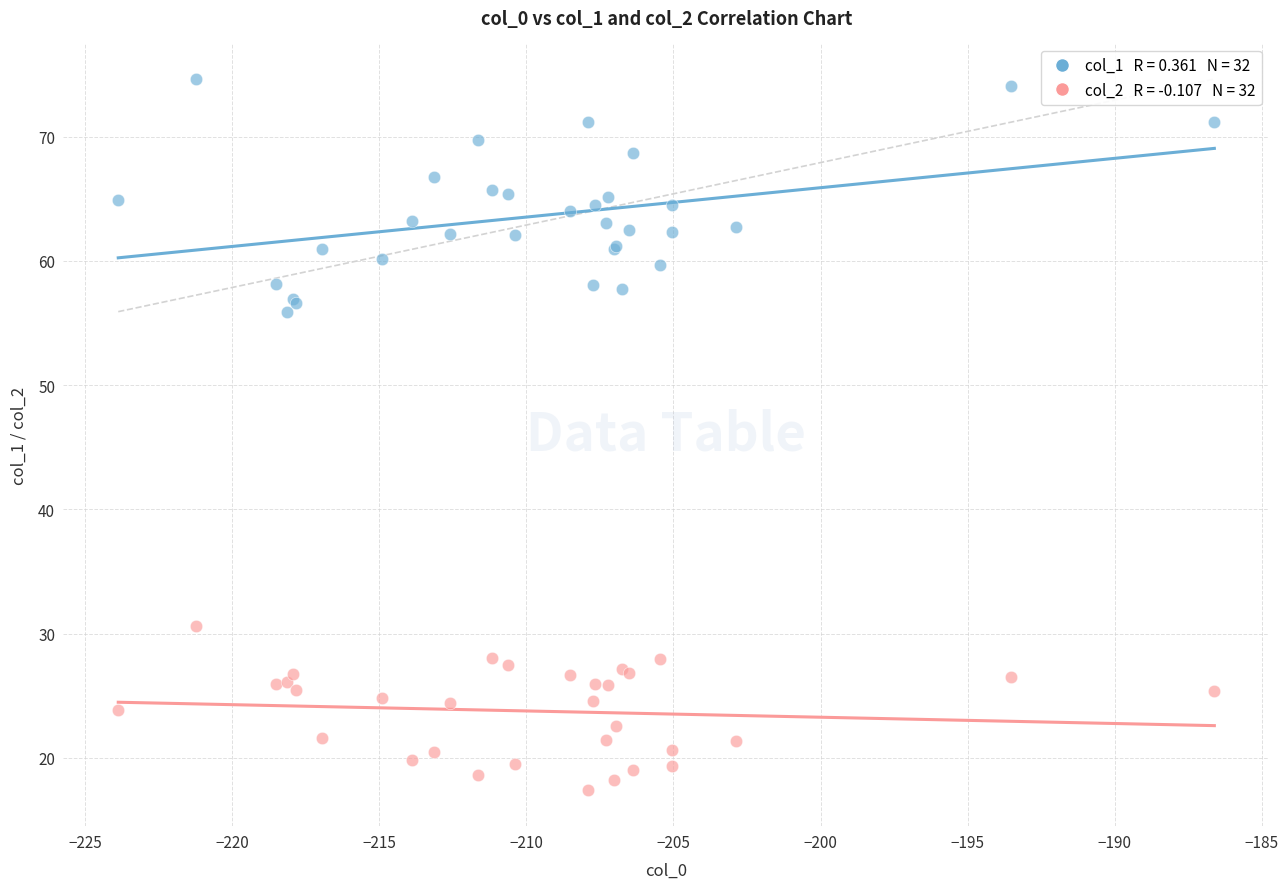

Across all series, what Y value is closest to 46?

55.9